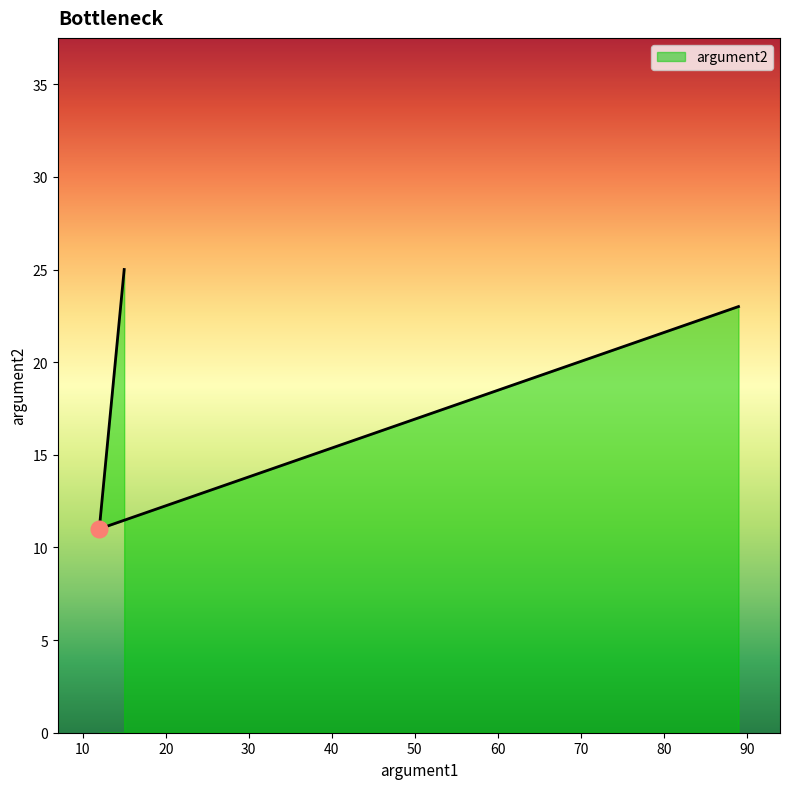

What is the smallest value displayed?

11